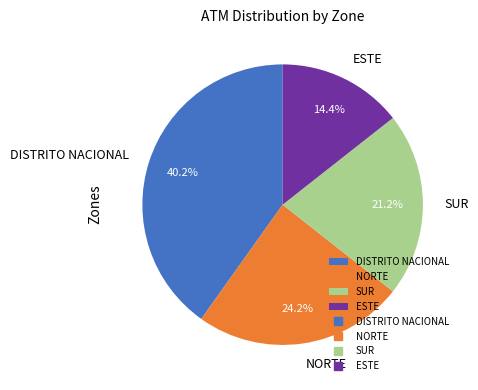

What percentage is the DISTRITO NACIONAL slice, to the nearest percent?

40%